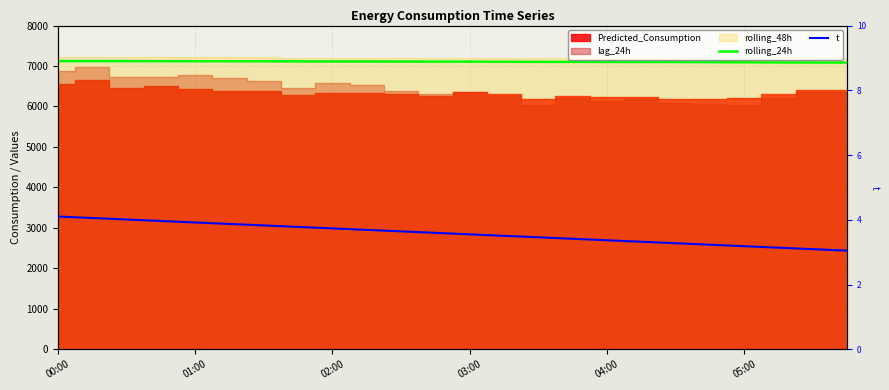

True or false: rolling_24h and t cross at least once.

False